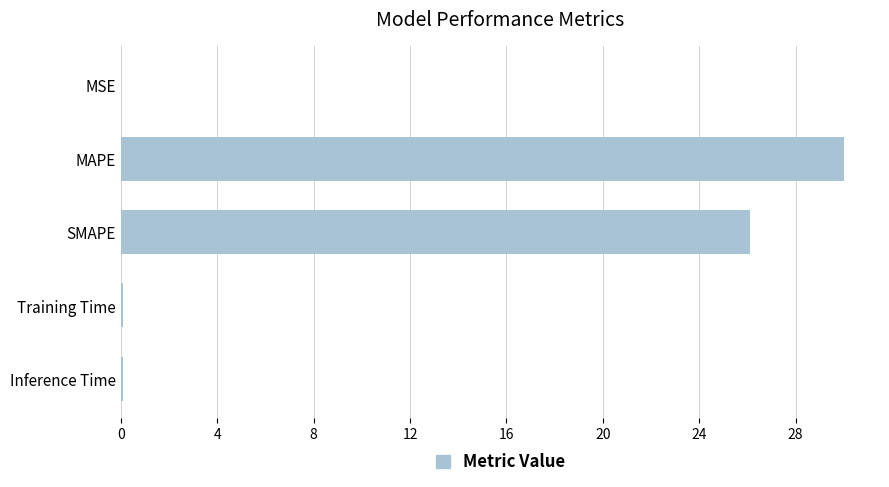

What is the maximum value shown in the chart?

30.0